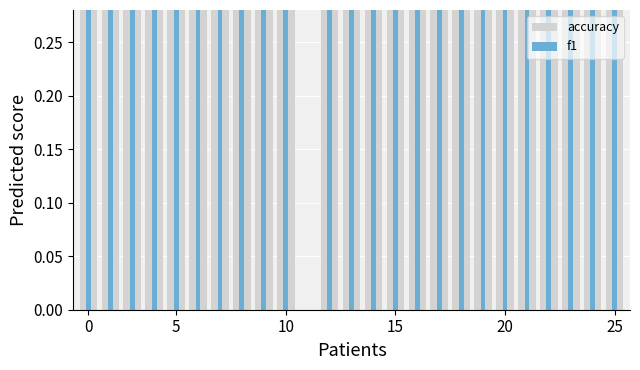

What is the label of the 13th bar from the left?

12